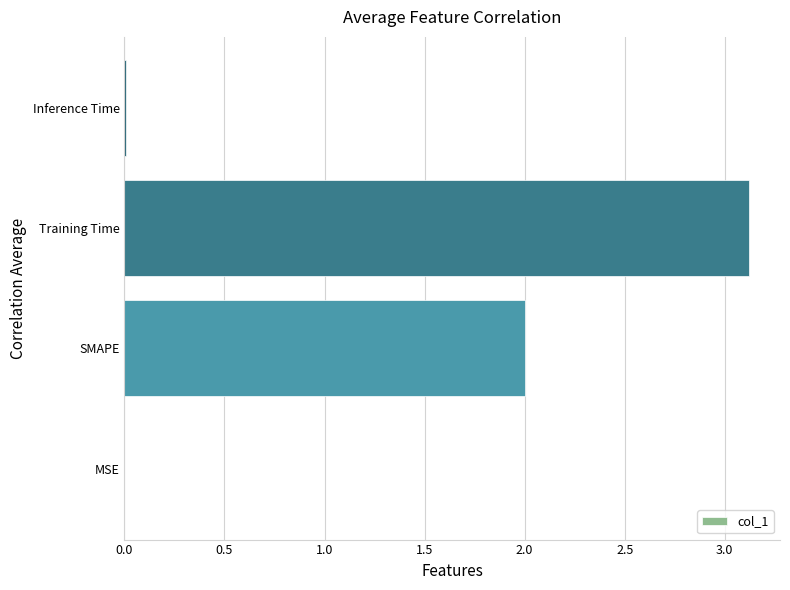

What is the sum of all values?

5.1